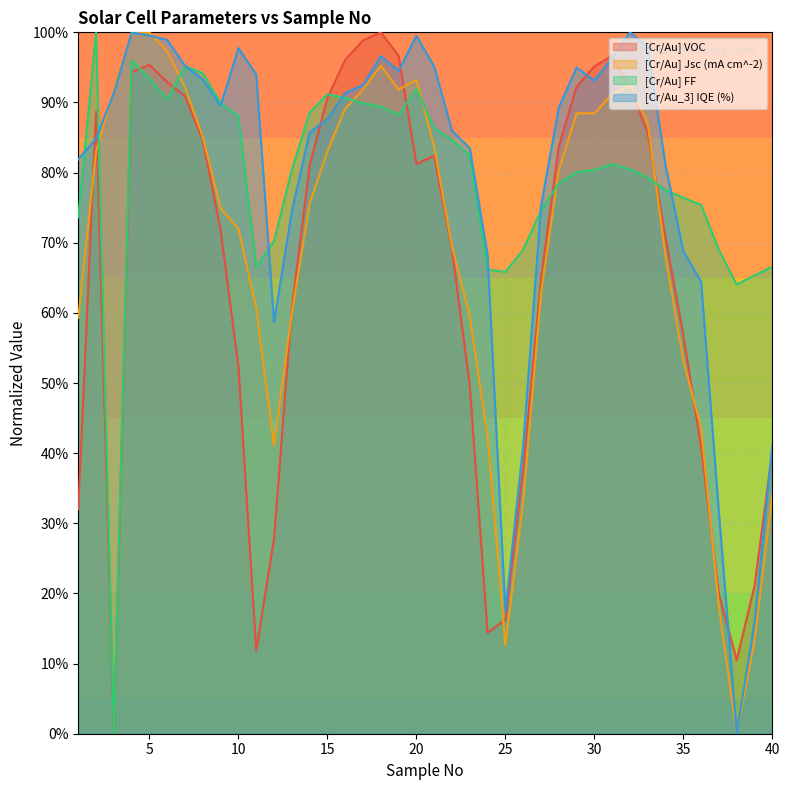

True or false: [Cr/Au] VOC has a value of 0.8 at 28.

True